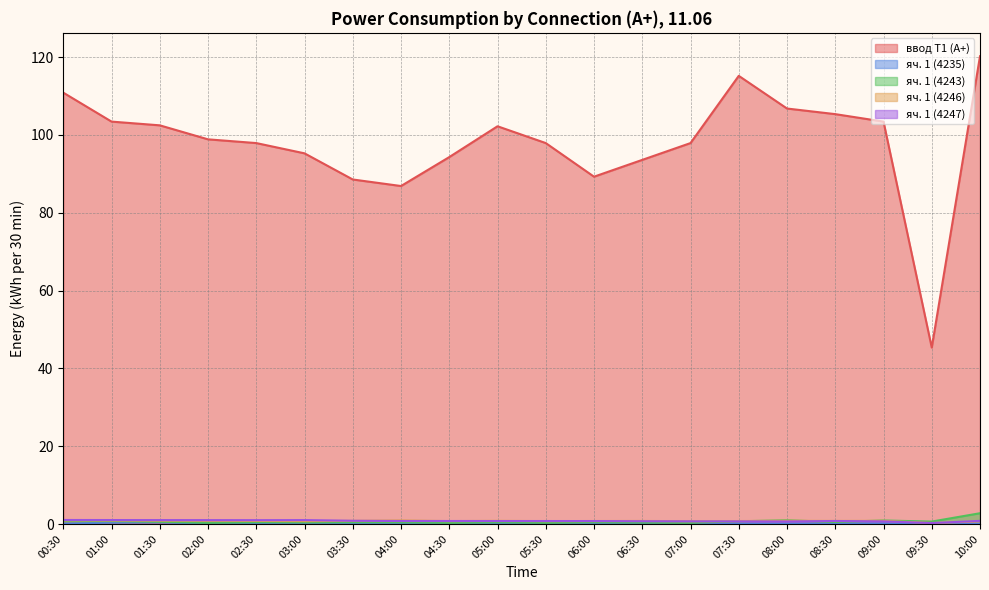

True or false: яч. 1 (4247) has a value of 0.8 at 03:30.

True